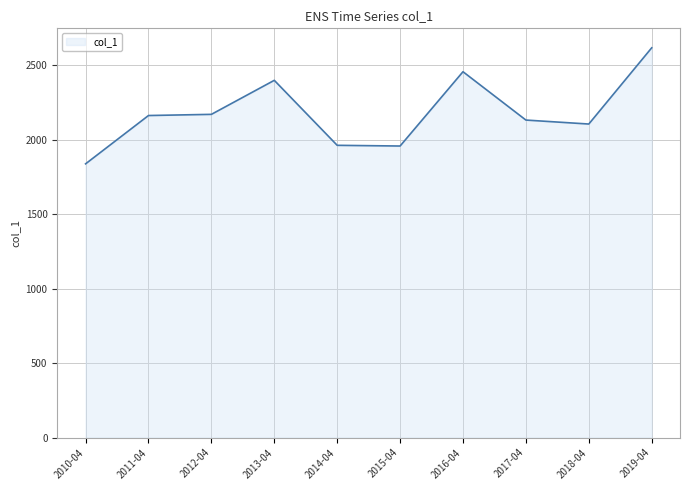

What is the change in value from 2010-04 to 2018-04?

+267.3